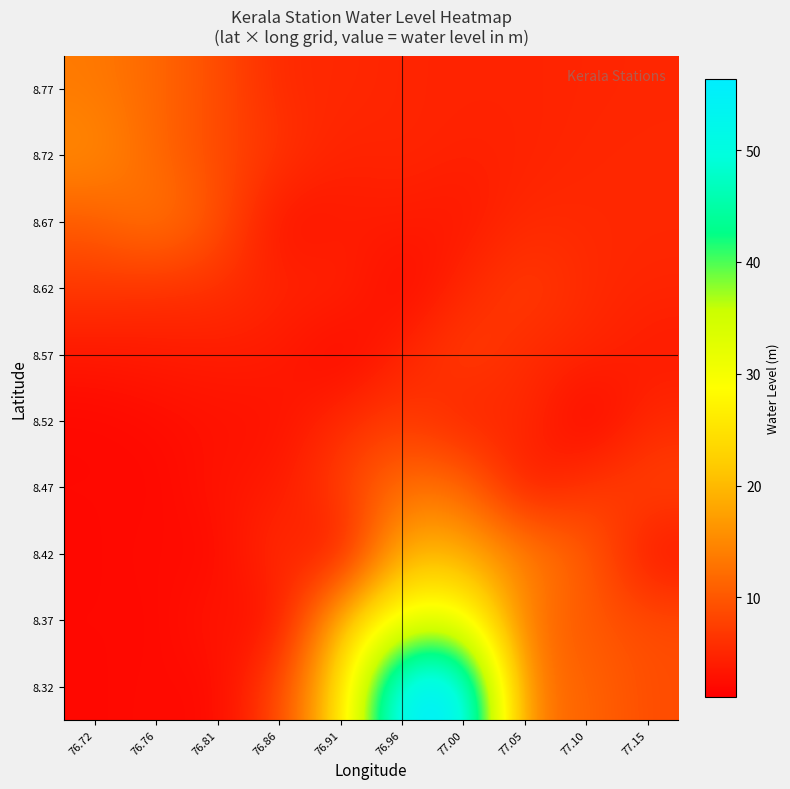

At which category is the sum across all series the highest?

77.00